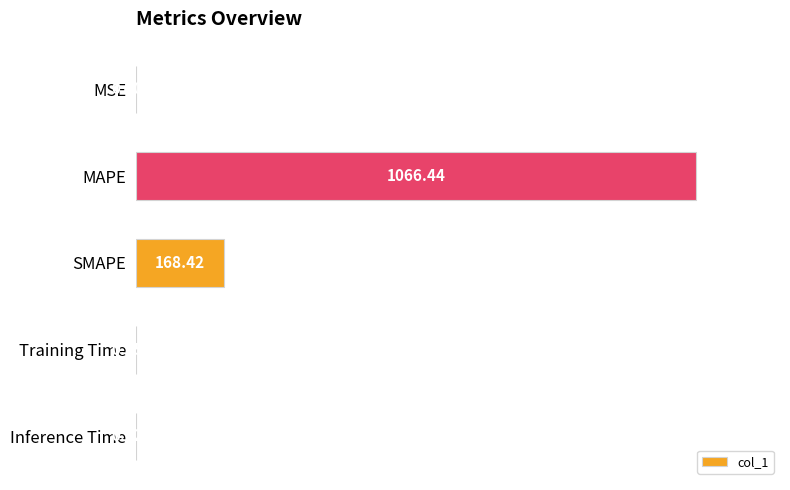

Are the bars horizontal?

Yes